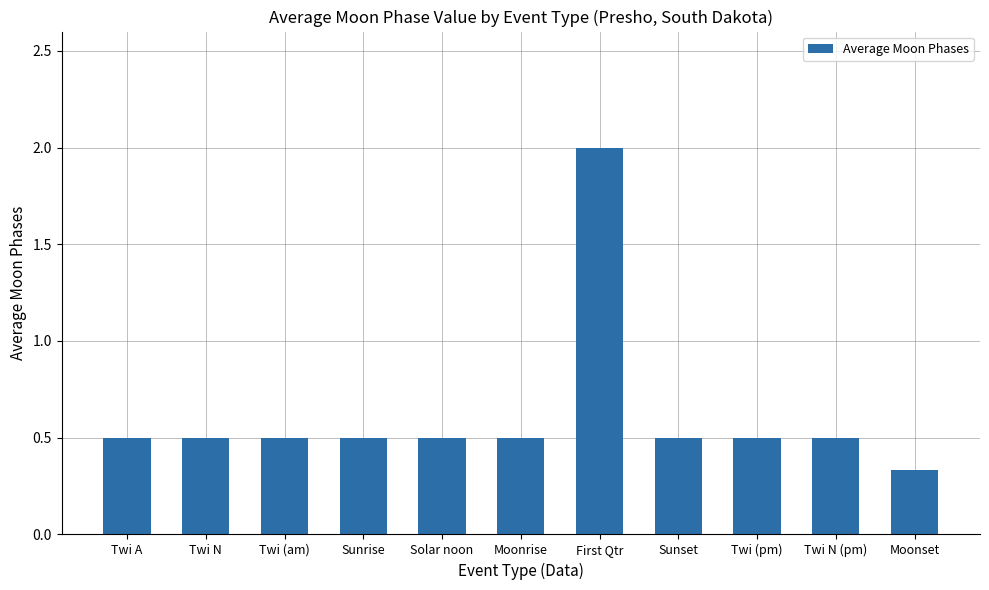

What is the difference between the maximum and minimum values?

1.7